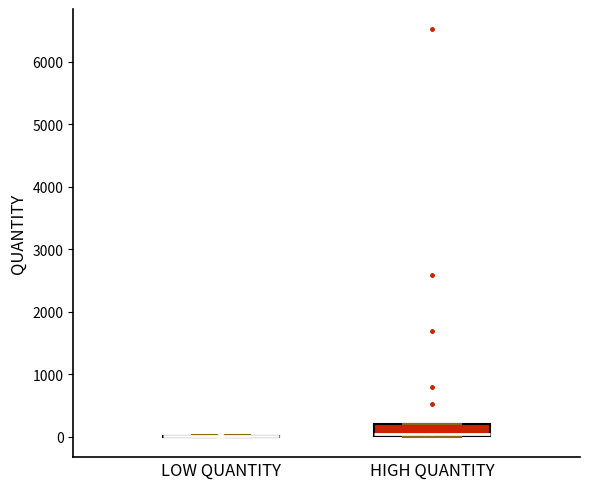

Comparing the boxes themselves (not the whiskers), which one is the tallest?

HIGH QUANTITY